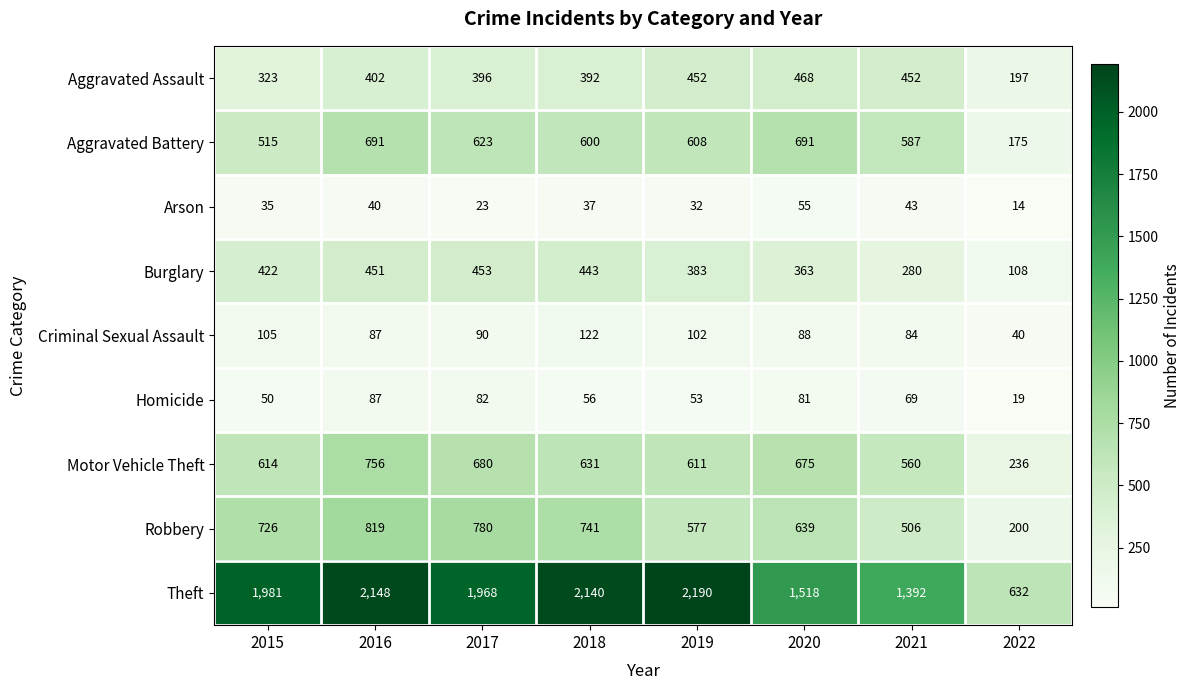

Which series changed the most between 2017 and 2020?

Theft